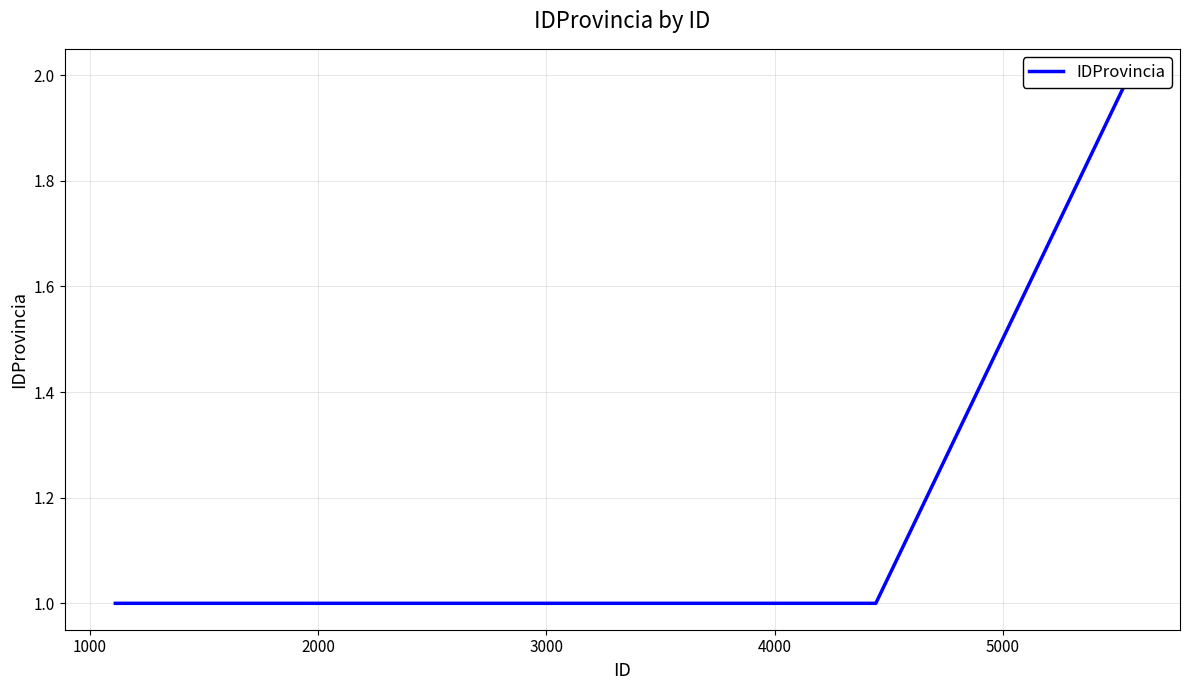

Reading left to right, what are all the values shown in this chart?

1	1	1	1	2